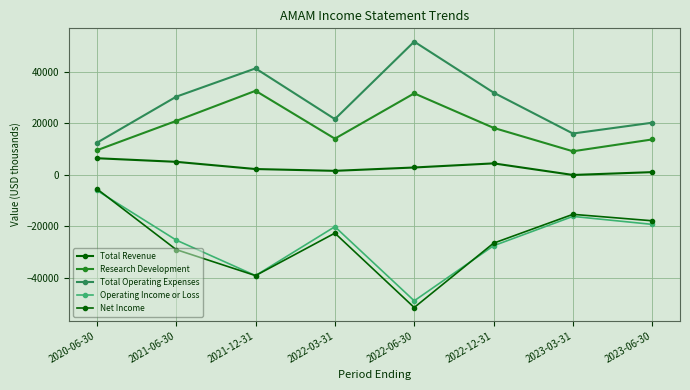

What is the label of the 3rd point from the left?

2021-12-31